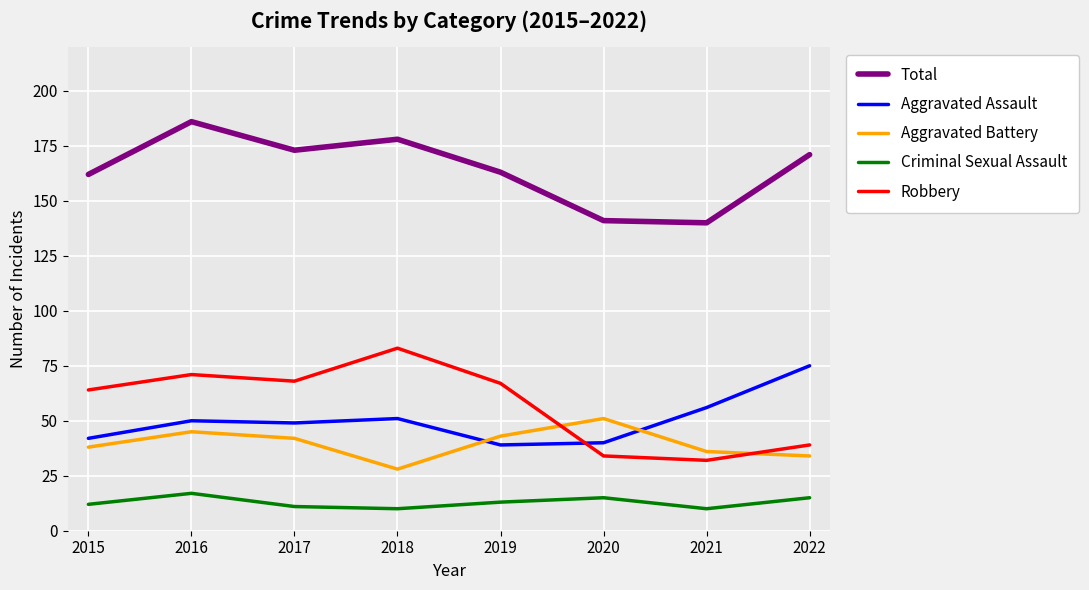

What value does the Aggravated Assault series have at 2015?

42